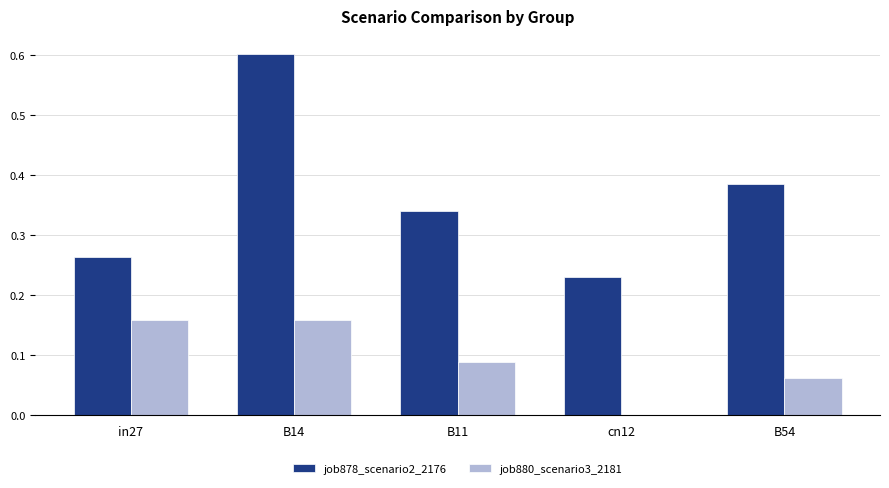

Between B14 and B54, which series saw the biggest shift?

job878_scenario2_2176